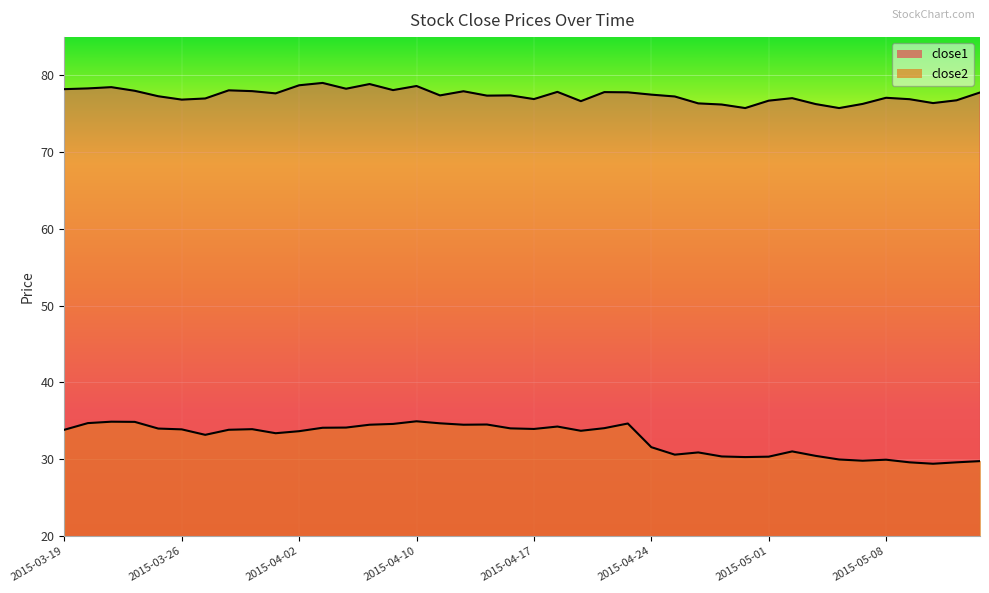

What position from the right is 2015-05-01?

10